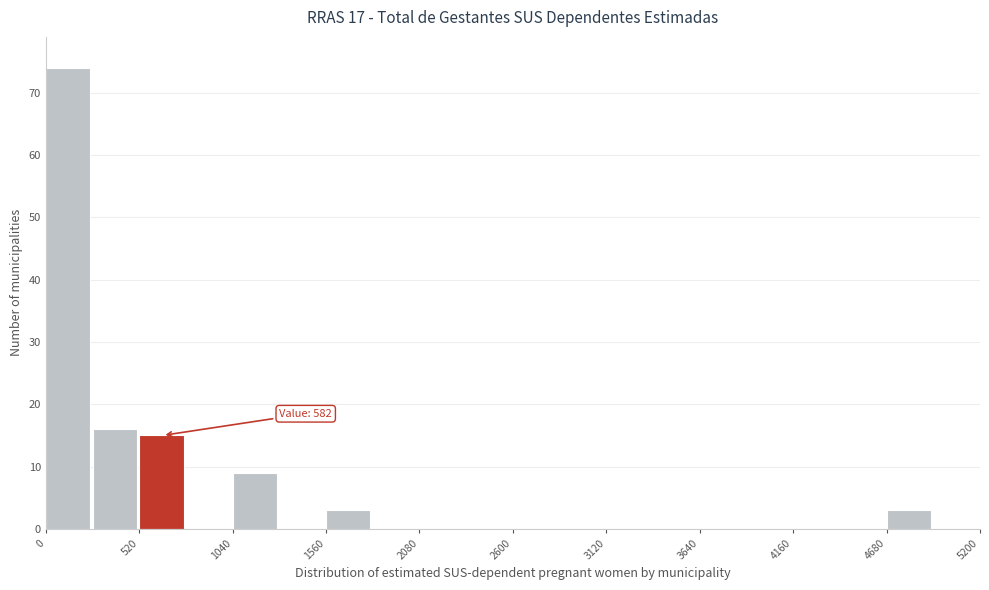

Around what value on the x-axis is the tallest bar? Give the approximate position of its centre, as read against the axis.

100